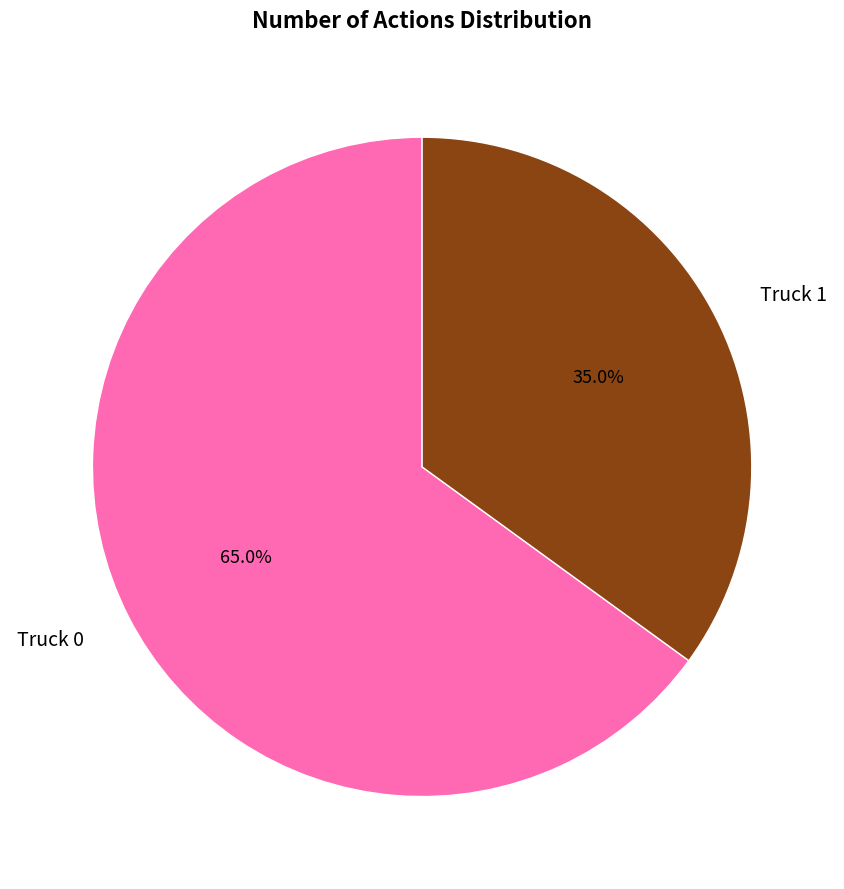

What is the largest slice in the pie chart?

Truck 0